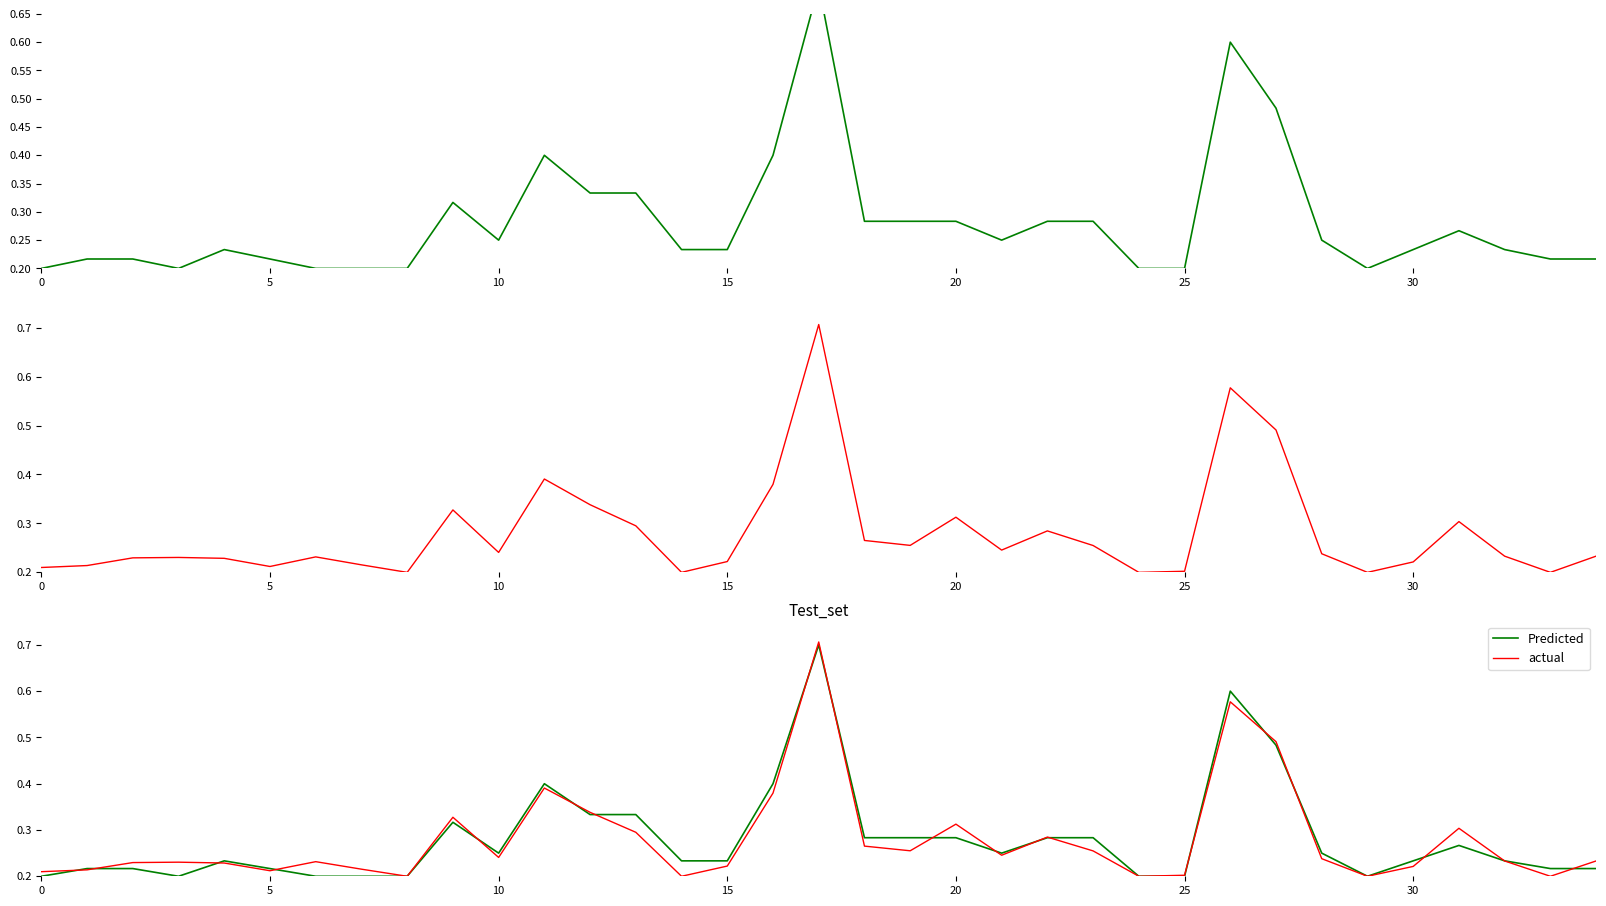

What is the difference between the maximum and minimum values in the actual series?

0.5